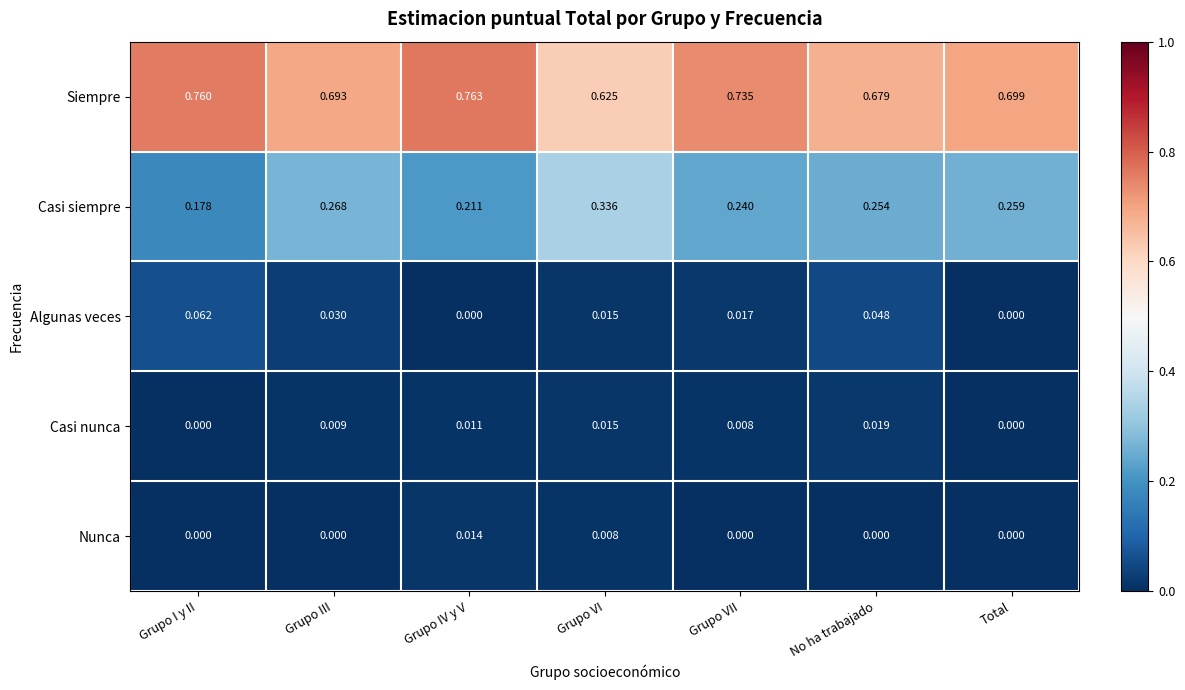

Which category has the highest value in the Nunca series?

Grupo IV y V